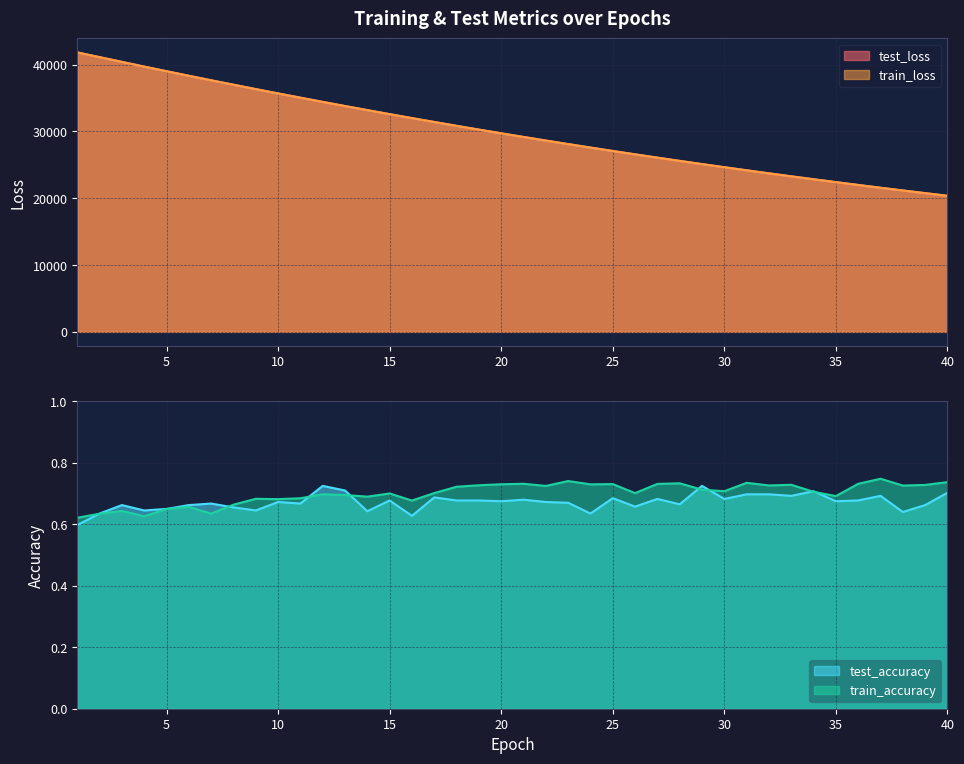

How many data points does each series have?

40